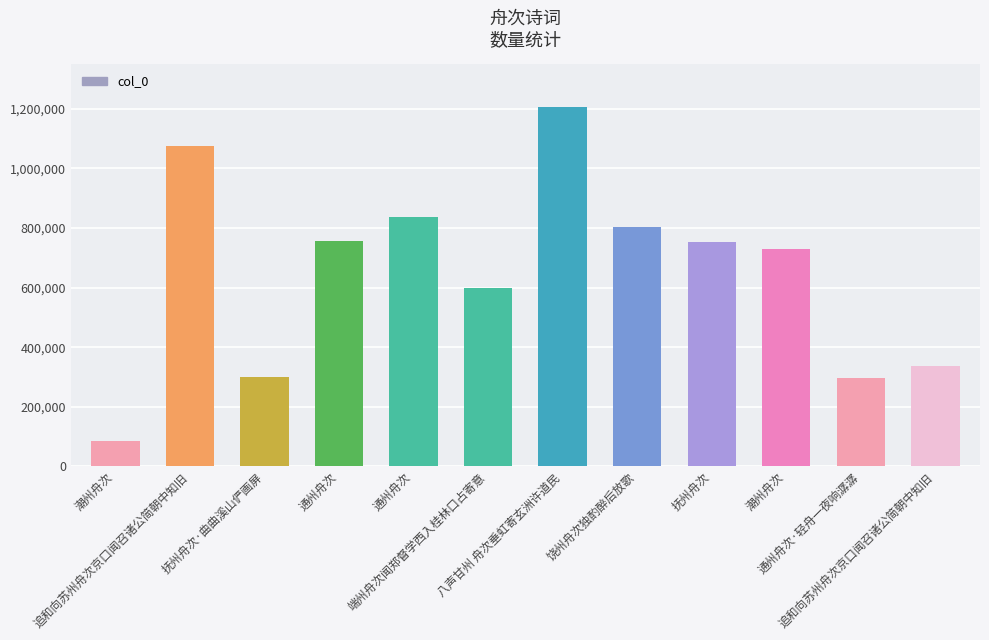

List the labels in order of value, largest first.

八声甘州 舟次垂虹寄玄洲许道民, 追和向苏州舟次京口闻召诸公简朝中知旧, 通州舟次, 饶州舟次独酌醉后放歌, 通州舟次, 抚州舟次, 潮州舟次, 端州舟次闻郑督学西入桂林口占寄意, 追和向苏州舟次京口闻召诸公简朝中知旧, 抚州舟次·曲曲溪山俨画屏, 通州舟次·轻舟一夜响潺潺, 潮州舟次